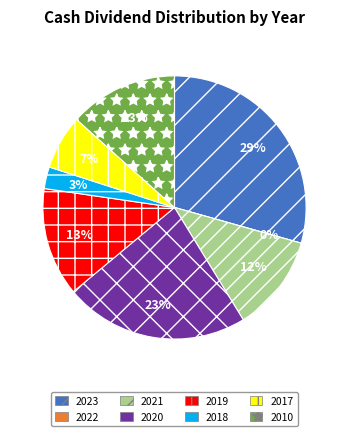

The 2010 slice represents 19% of the pie. True or false?

False